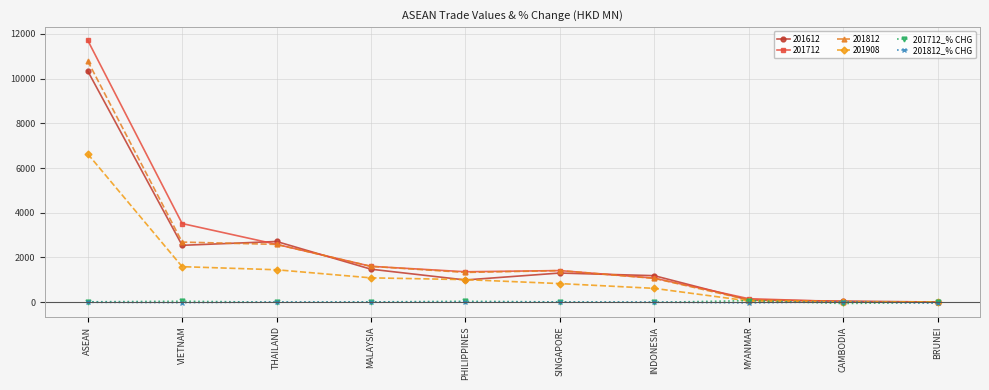

Is the value of 201812 at MALAYSIA greater than the value of 201812_% CHG at THAILAND?

Yes